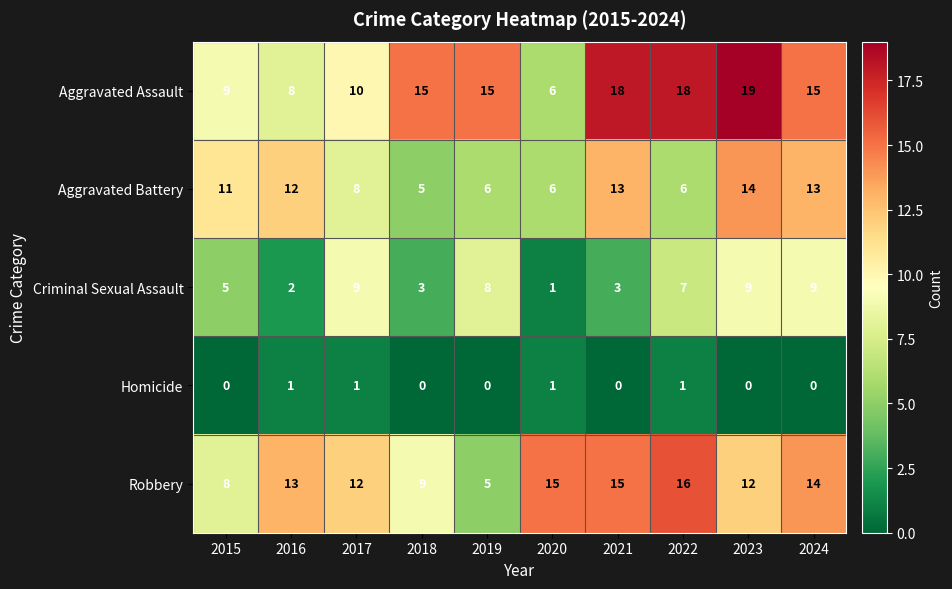

True or false: Robbery has a value of 24 at 2022.

False